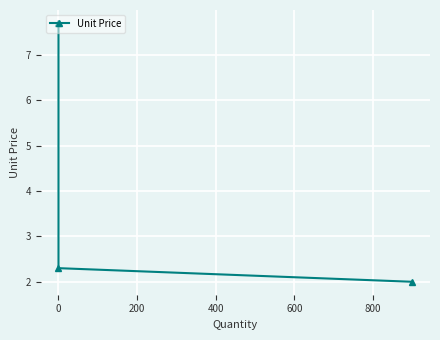

What is the difference between the maximum and second lowest values?

5.4